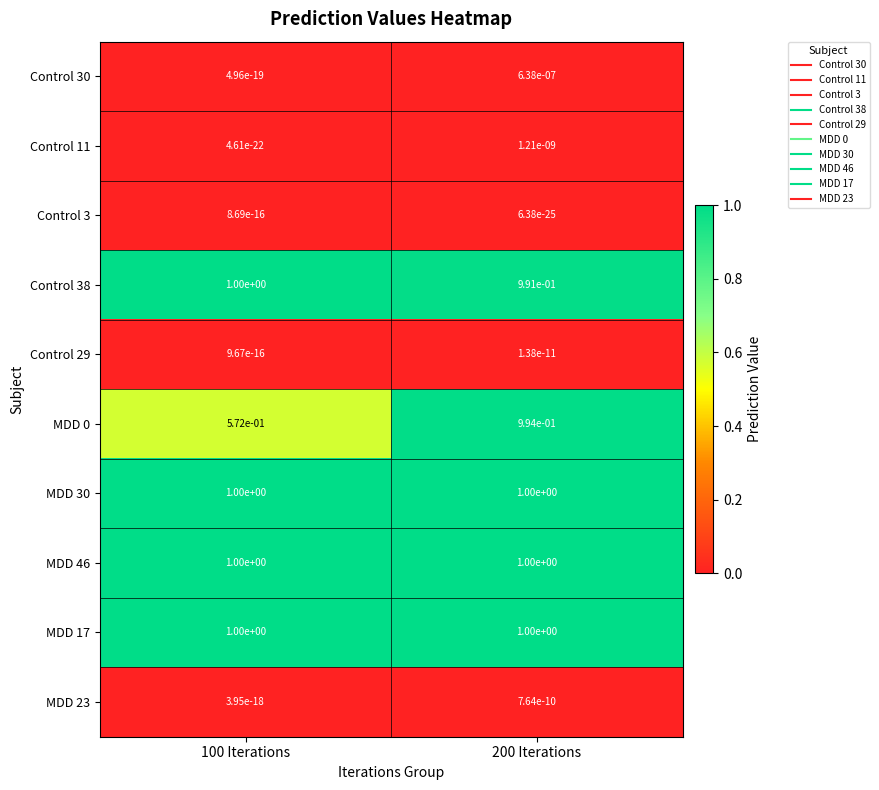

At which category is the sum across all series the highest?

200 Iterations